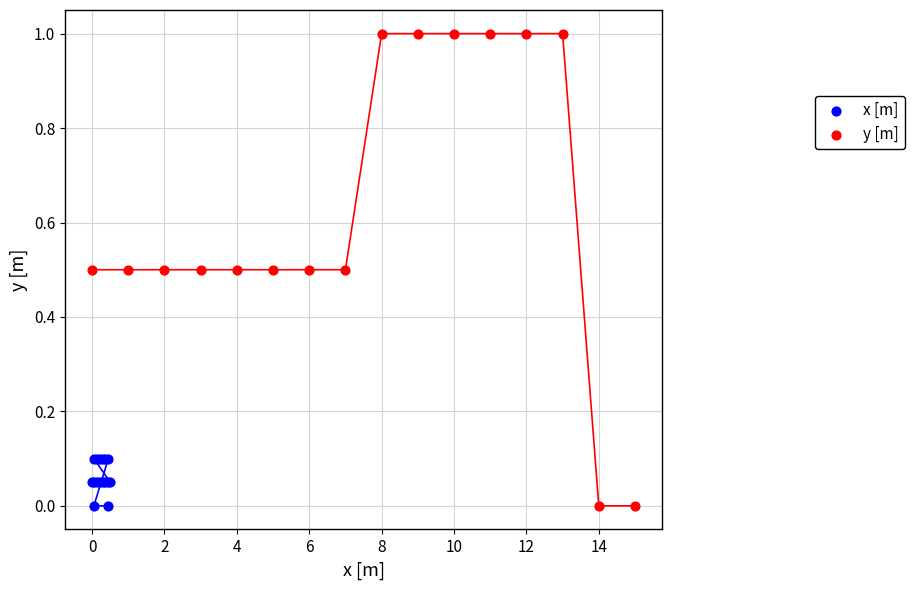

Which series reaches the maximum Y coordinate?

y [m]